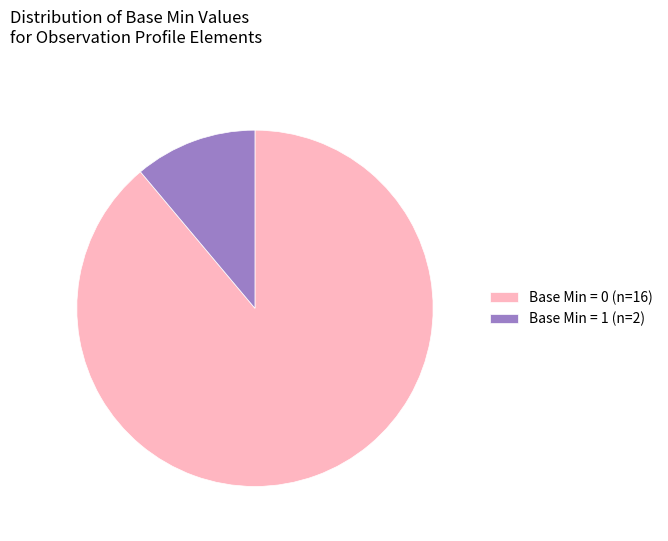

Is there any slice that represents more than half of the pie?

Yes